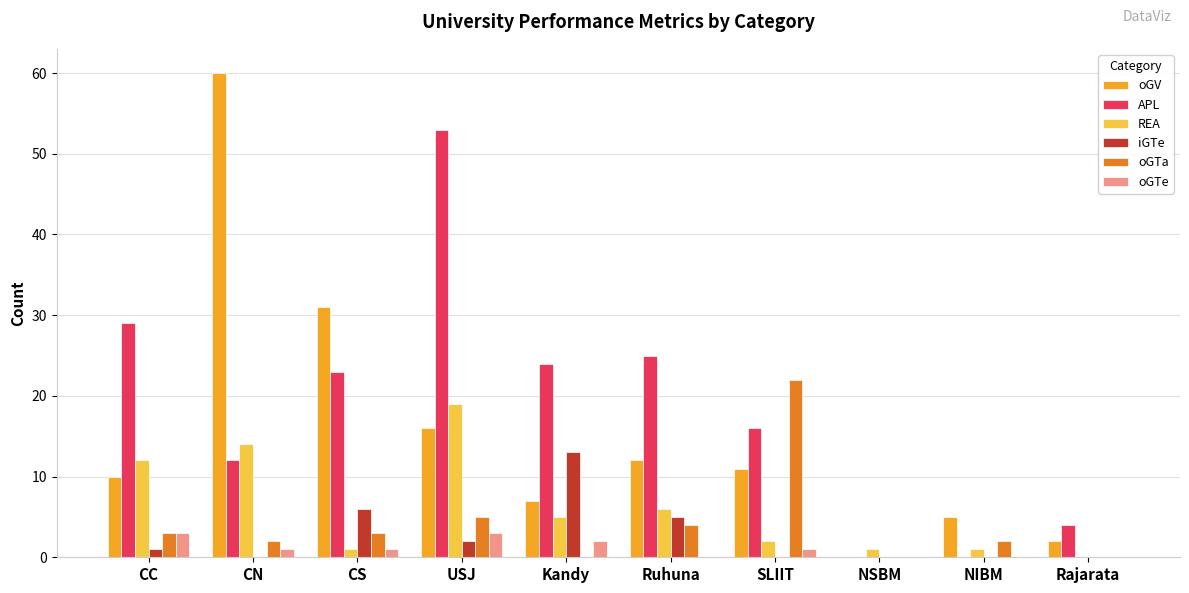

At which category is the sum across all series the highest?

USJ